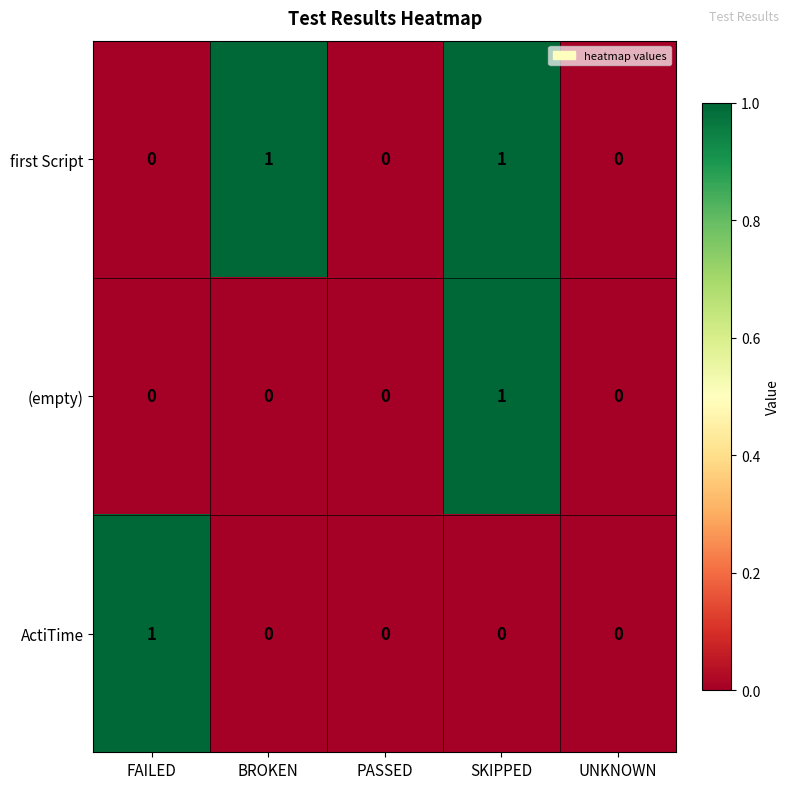

Which category has the highest value in the ActiTime series?

FAILED